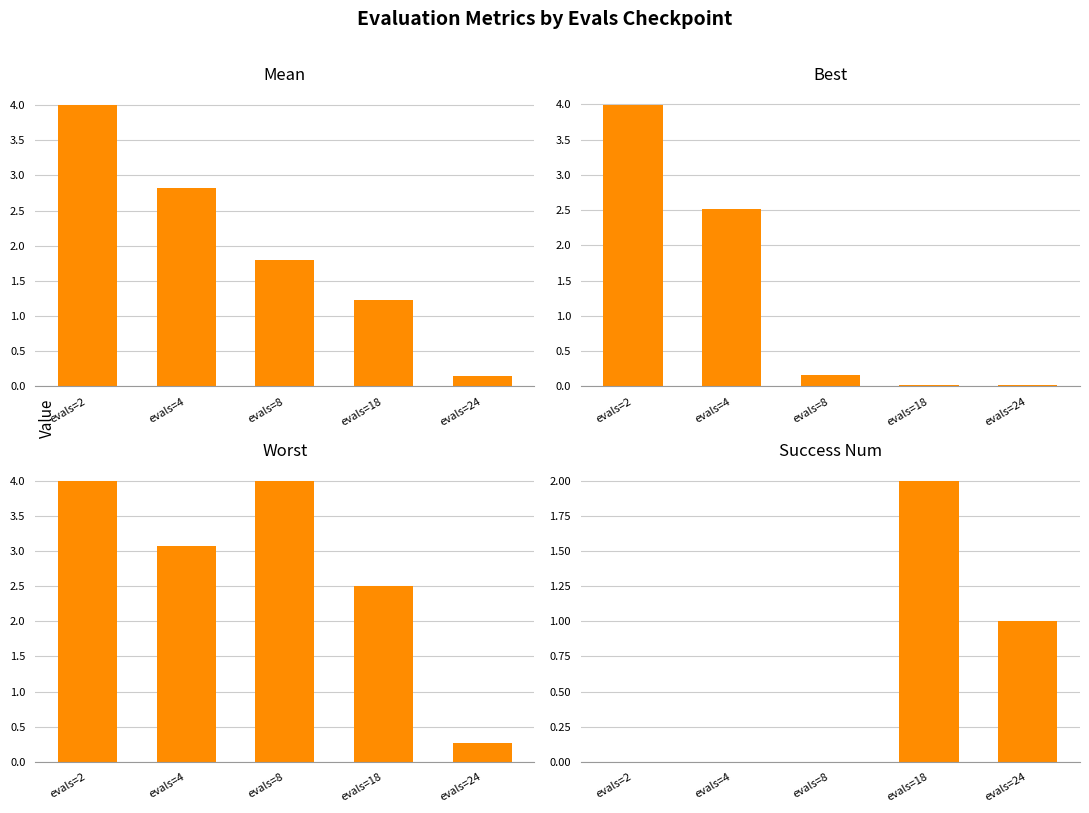

Reading right to left, extract all data points from this chart.

mean: 0.2	1.2	1.8	2.8	4.0
best: 0.0	0.0	0.2	2.5	4.0
worst: 0.3	2.5	4.0	3.1	4.0
success num: 1.0	2.0	0.0	0.0	0.0